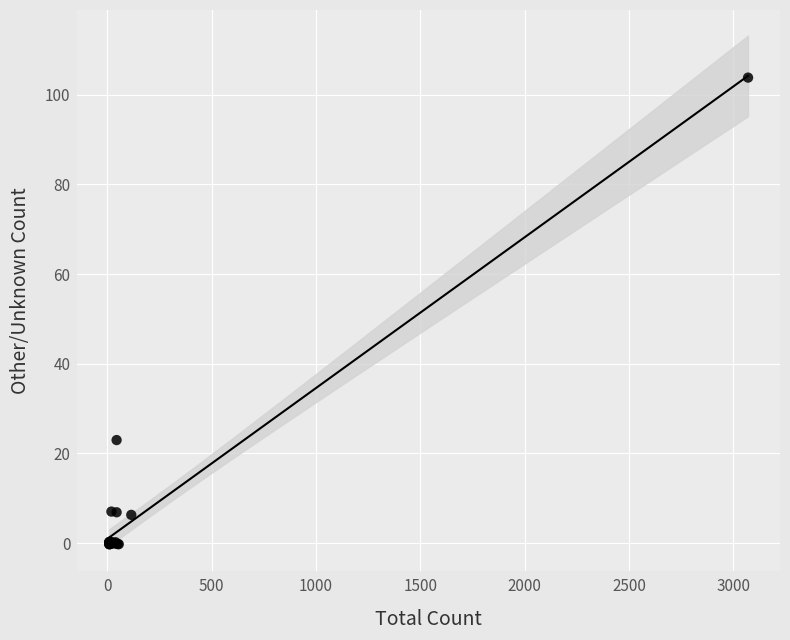

What Y value in the scatter plot is closest to 51?

23.0